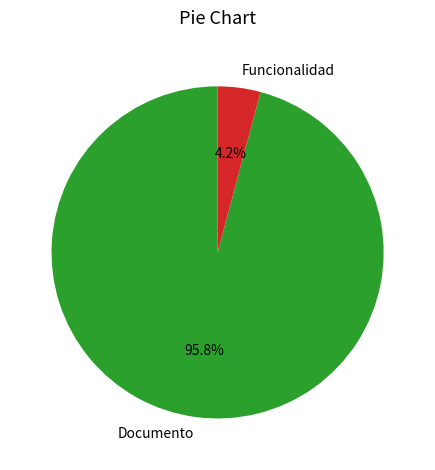

Which category accounts for the majority?

Documento